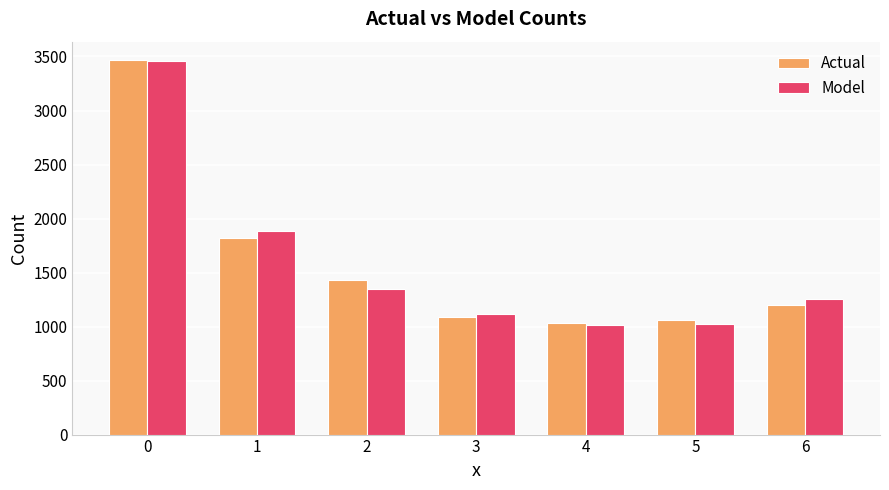

What is the difference between the highest and lowest values at 2?

81.1